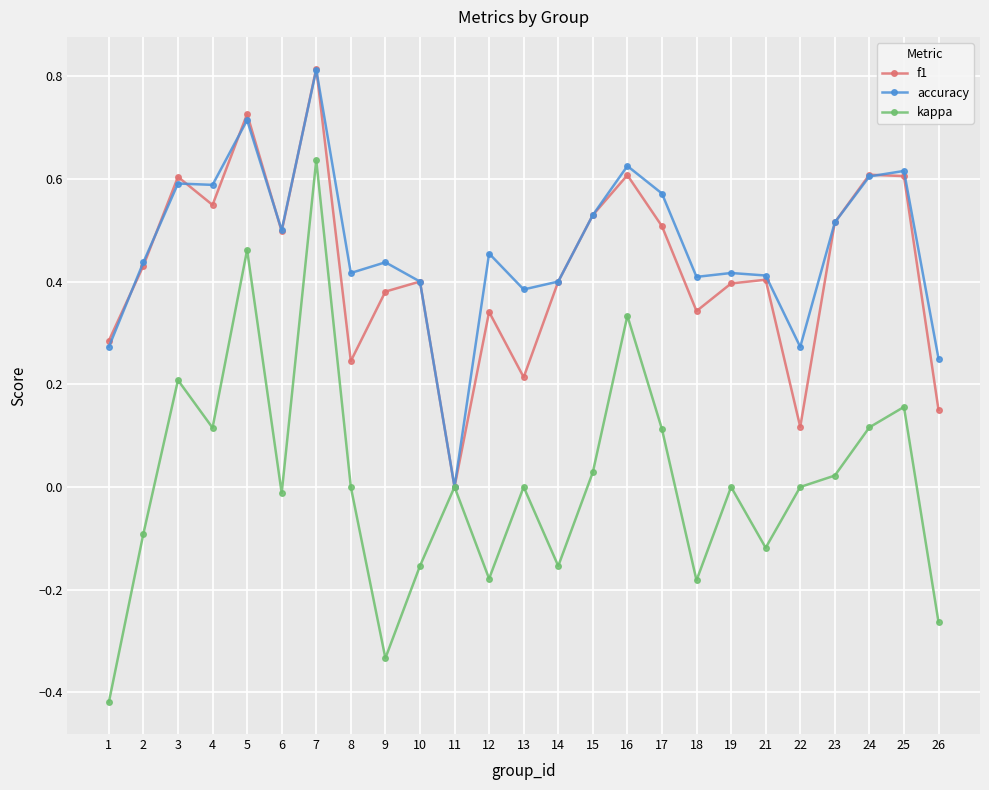

Is the value of accuracy at 2 greater than the value of f1 at 16?

No